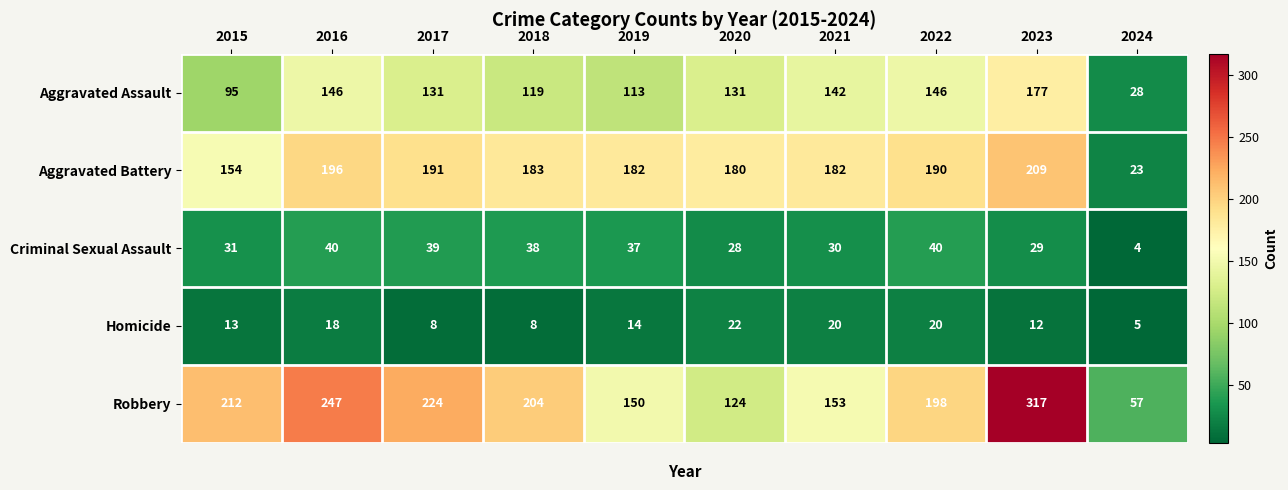

Rank the series at 2021 from highest to lowest value.

Aggravated Battery, Robbery, Aggravated Assault, Criminal Sexual Assault, Homicide